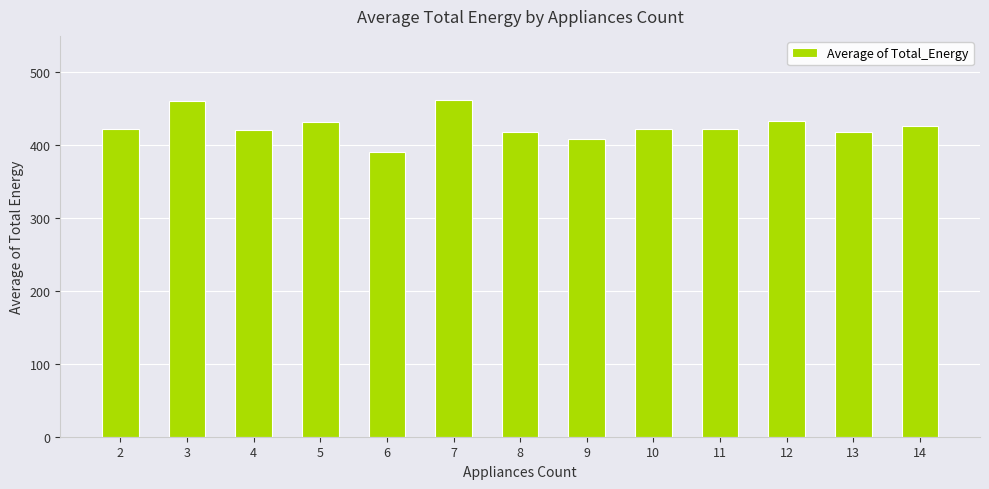

What is the change in value from 5 to 12?

+0.7